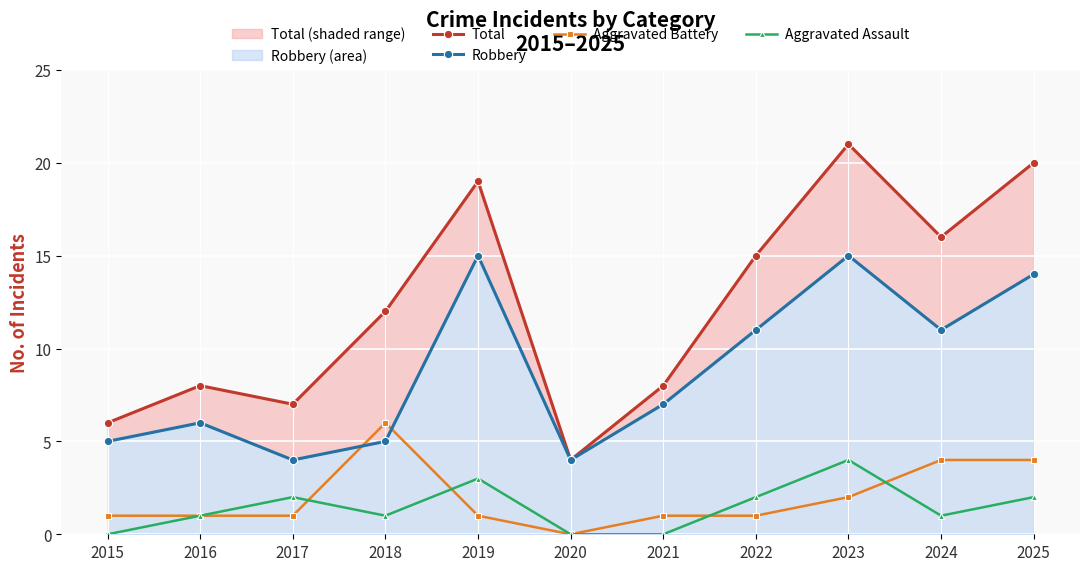

What are all the series names shown in the legend?

Total, Robbery, Aggravated Battery, Aggravated Assault